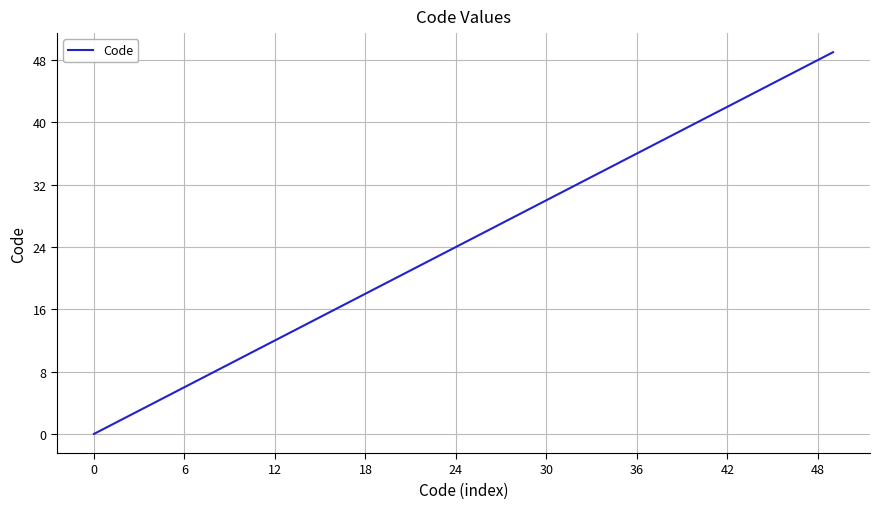

How many positive values are there?

39